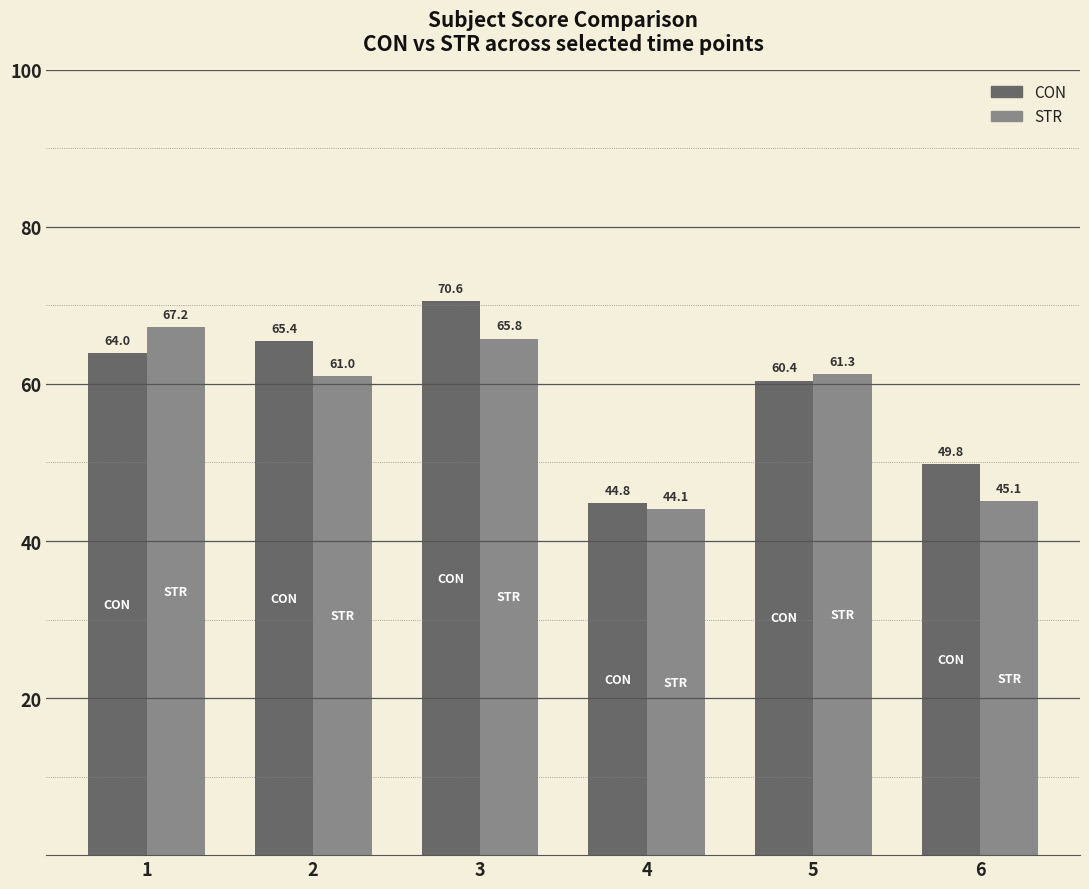

At how many categories does at least one series exceed 49?

5